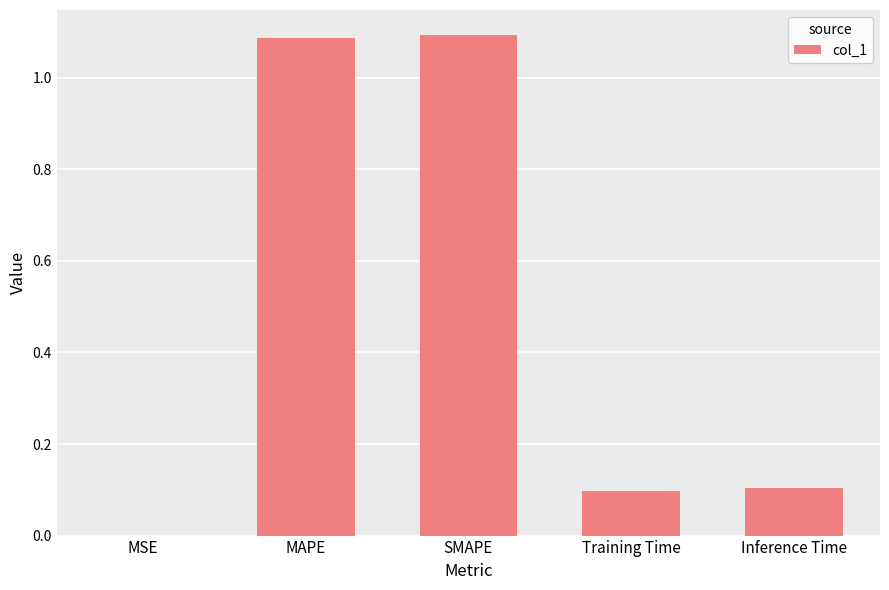

What is the ratio of the value at Training Time to the value at SMAPE?

0.1